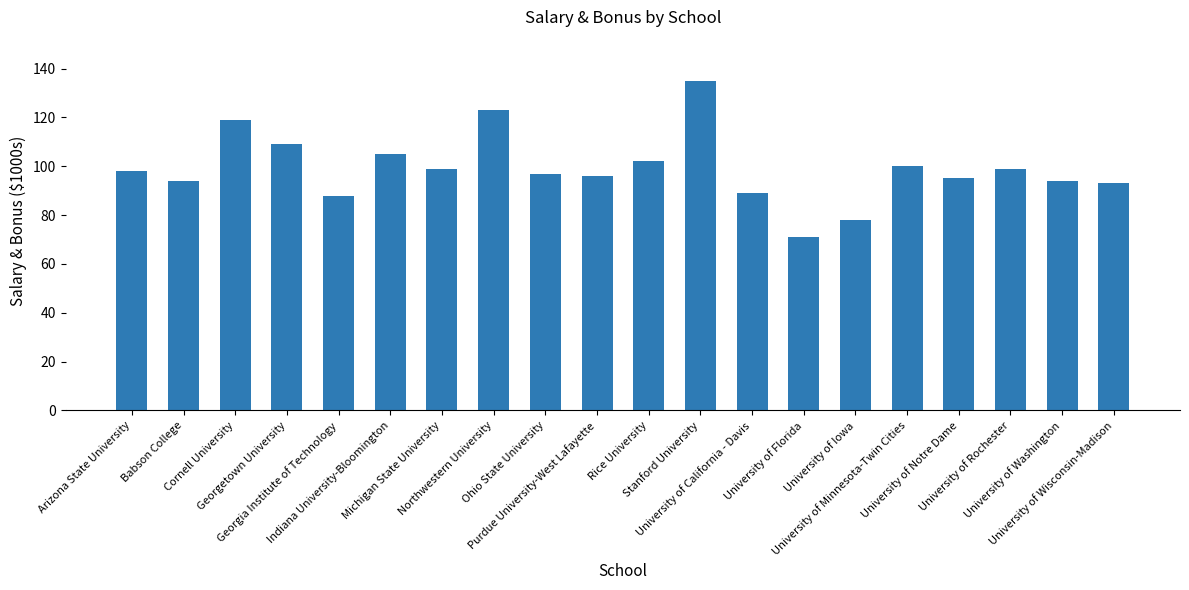

Between Northwestern University and Michigan State University, which is larger?

Northwestern University